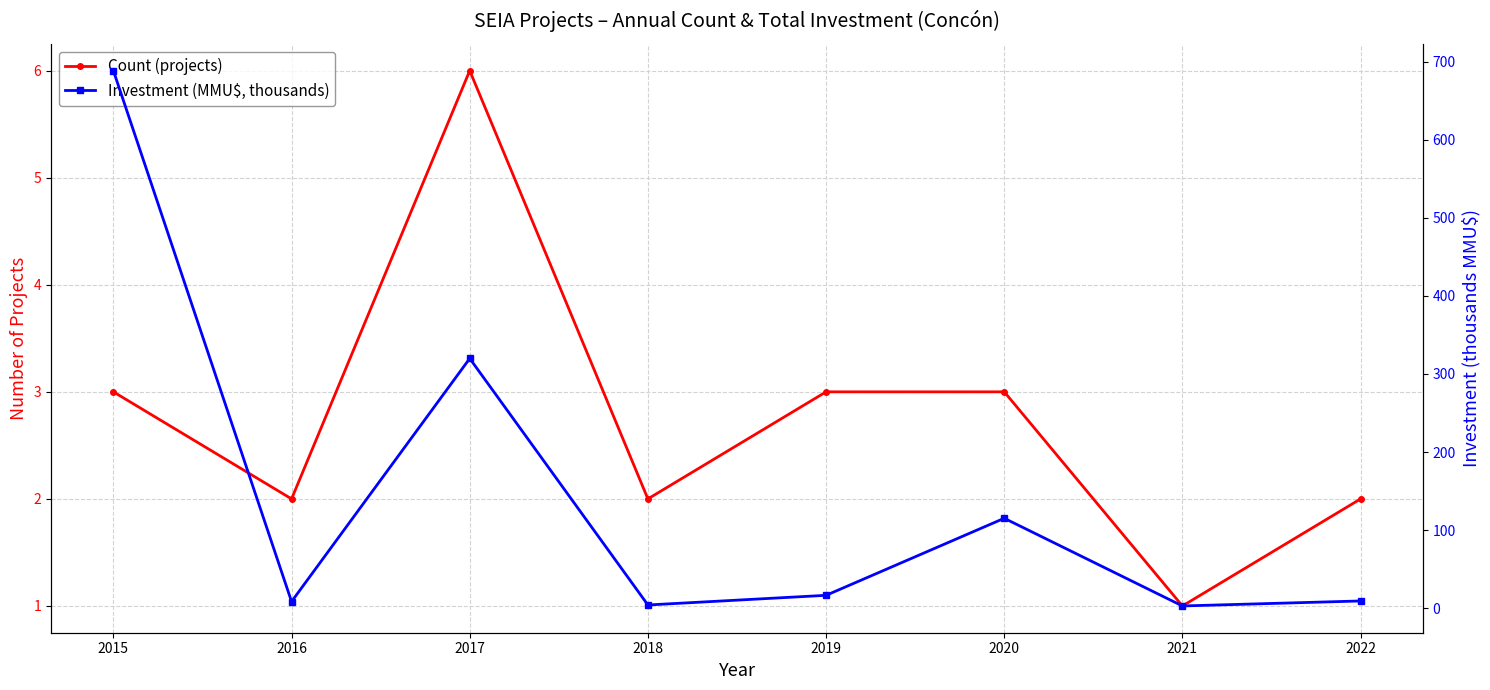

Between 2015 and 2017, which series saw the biggest shift?

Investment (MMU$, thousands)